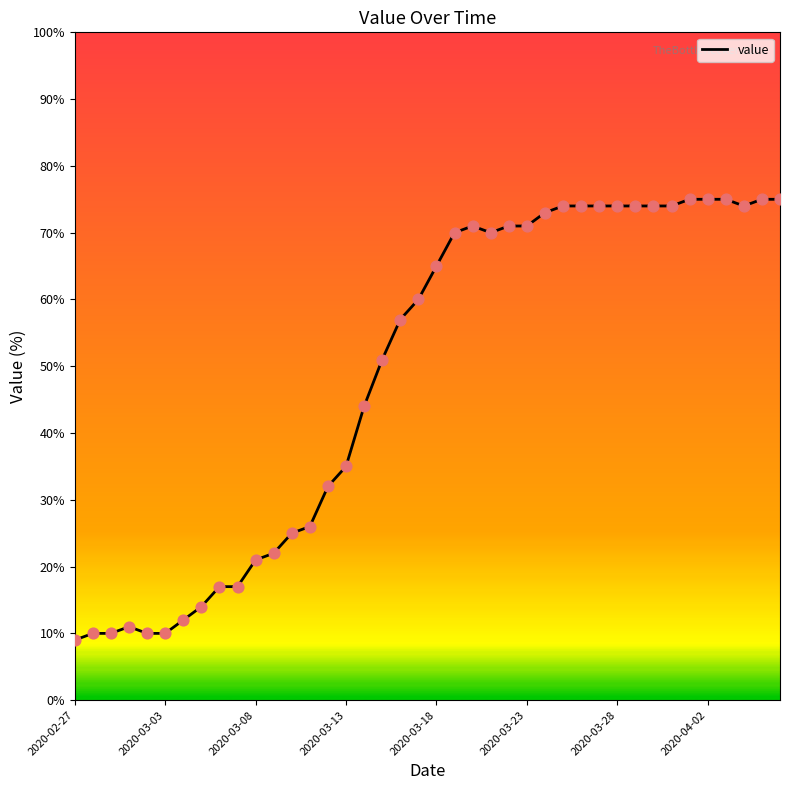

What is the difference between the maximum and minimum values?

66